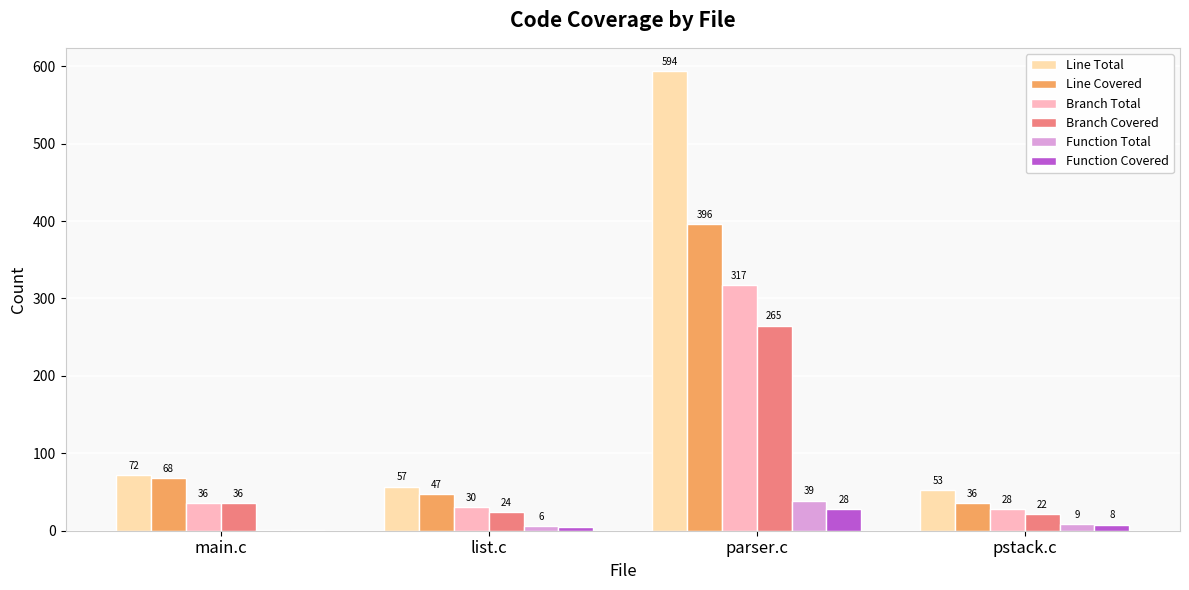

Are the bars grouped side by side (vs. stacked)?

Yes